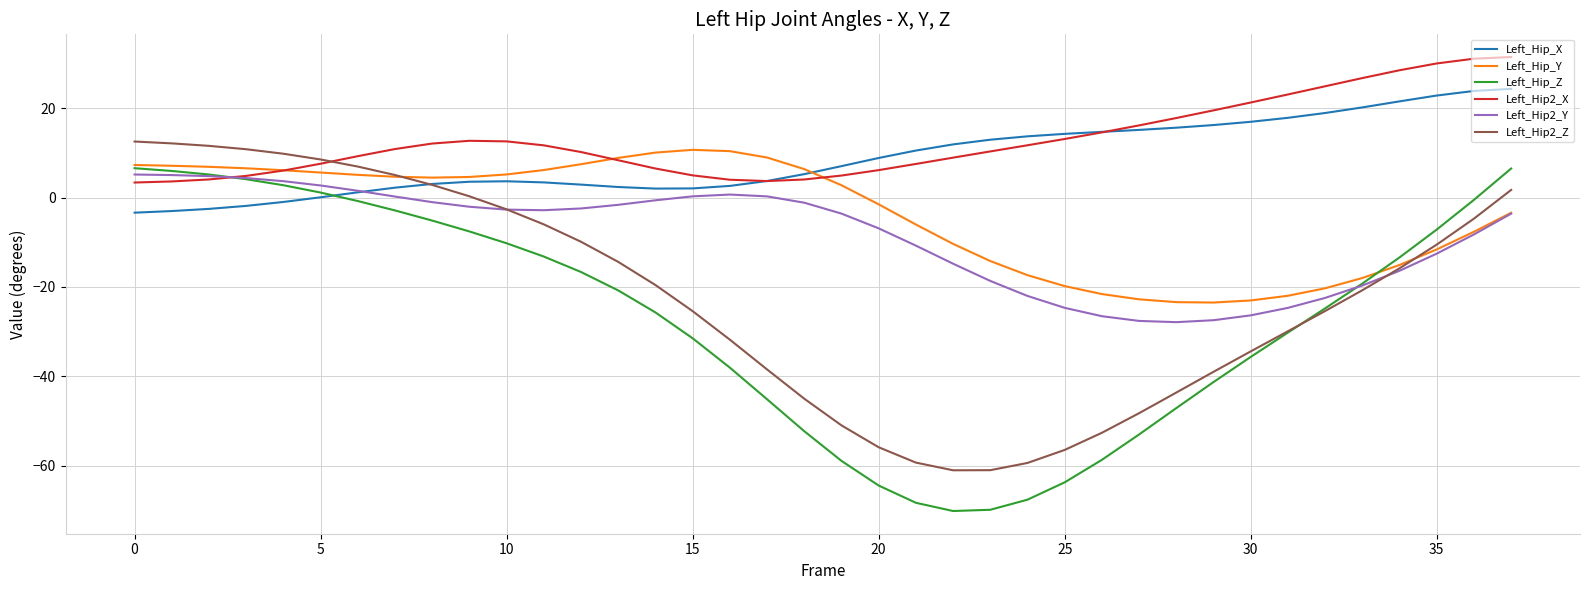

What is the minimum value shown in the chart?

-70.2